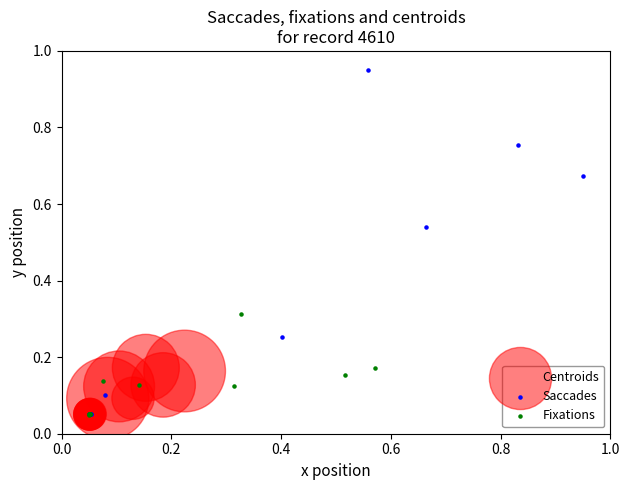

Which series has the widest spread of Y values?

Saccades